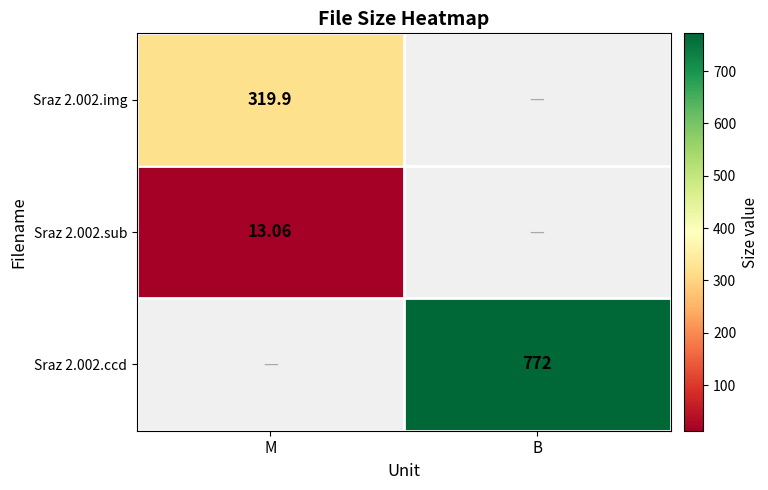

Is the value of Sraz 2.002.sub at M greater than the value of Sraz 2.002.ccd at B?

No